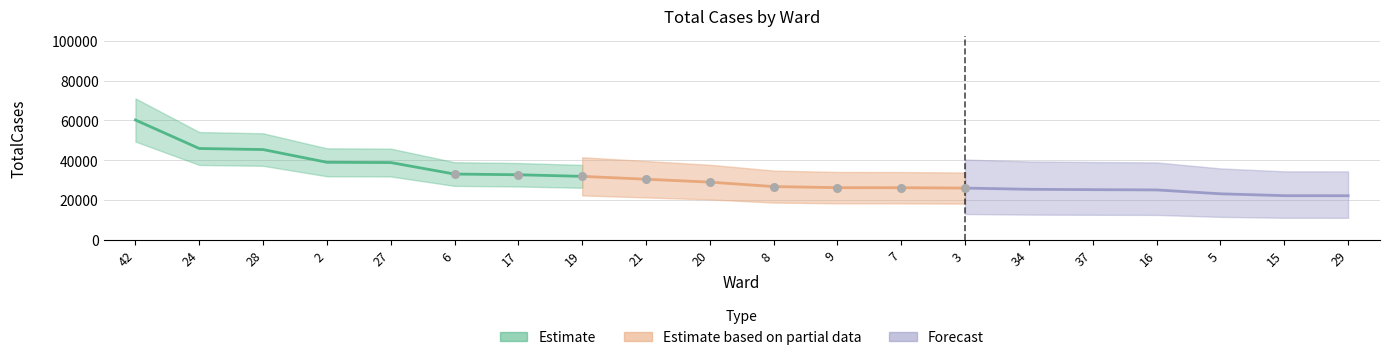

Approximately how many times larger is the value at 9 compared to 27?

0.7